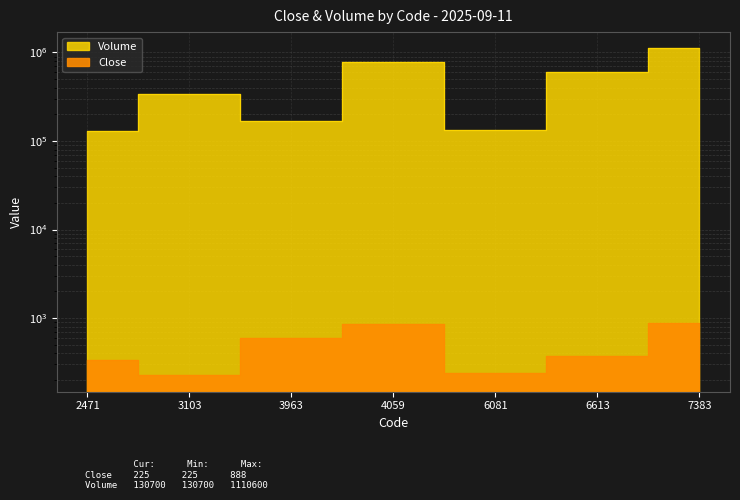

How many lines are shown in the chart?

2